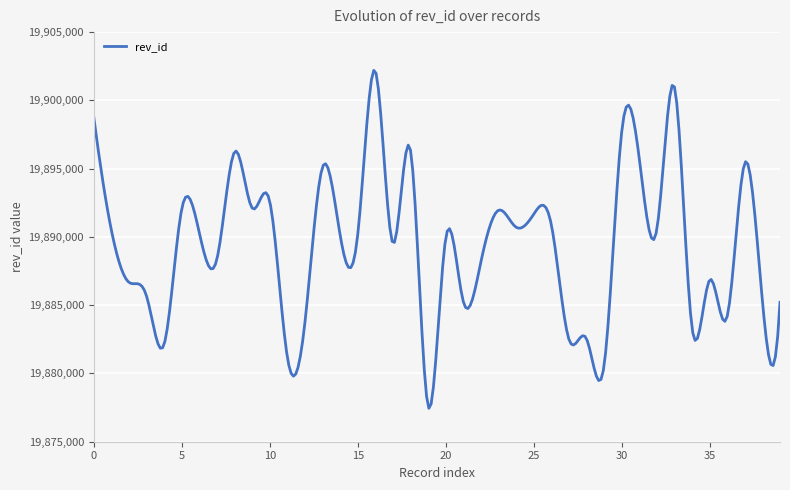

What is the difference between the maximum and minimum values?

24749.6